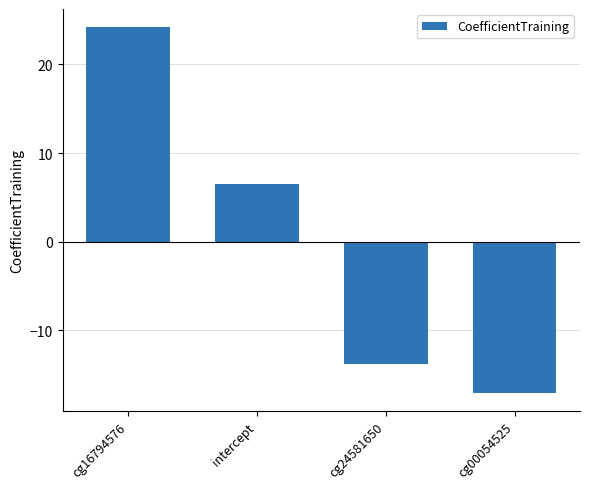

The chart shows a value of 24.2 at cg16794576. True or false?

True